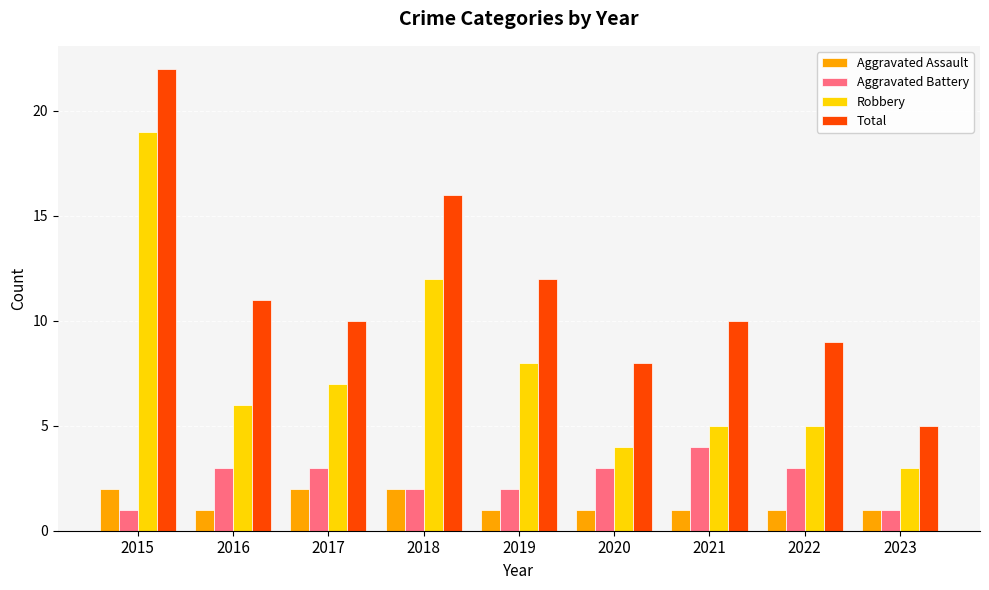

At which label does Robbery reach its minimum?

2023